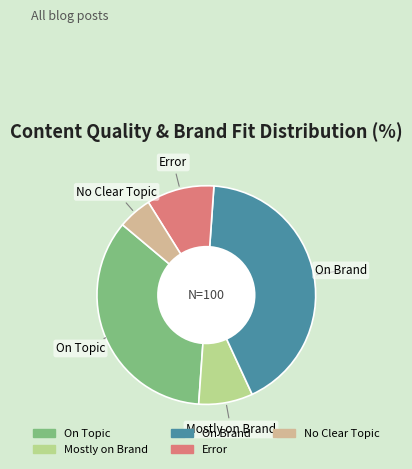

Is it true that On Brand is 33% of the pie?

False